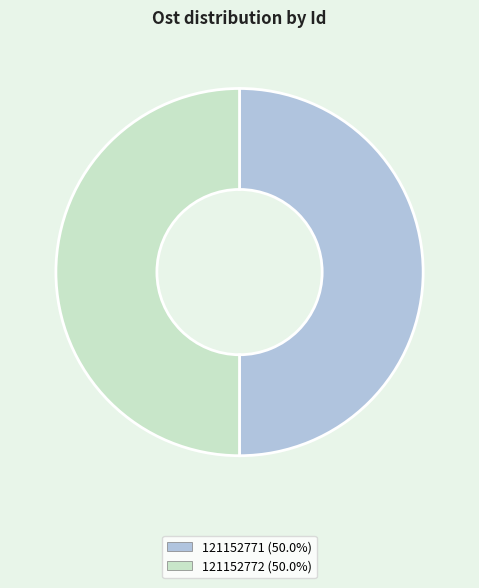

Is the sum of 121152771 (50.0%) and 121152772 (50.0%) greater than half?

Yes